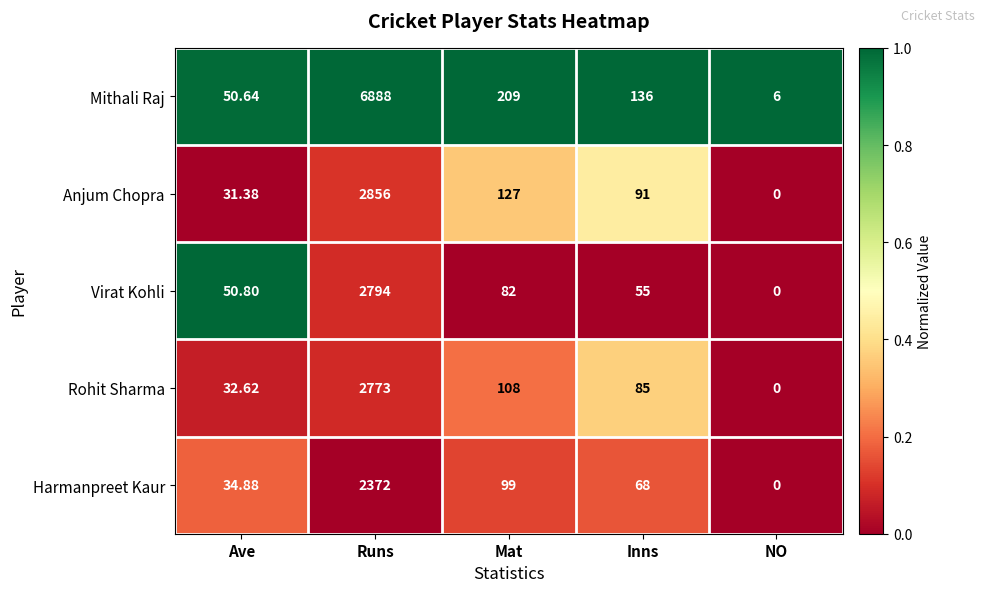

What is the difference between the highest and lowest values at Mat?

127.0